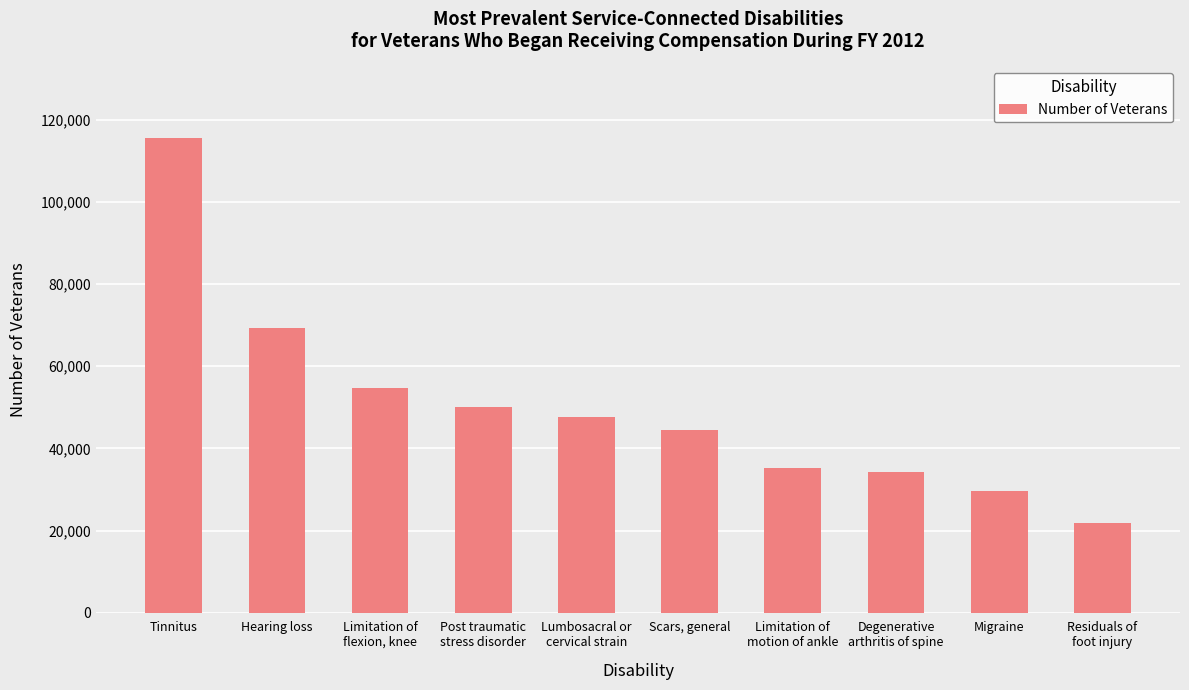

What is the sum of all values?

502903